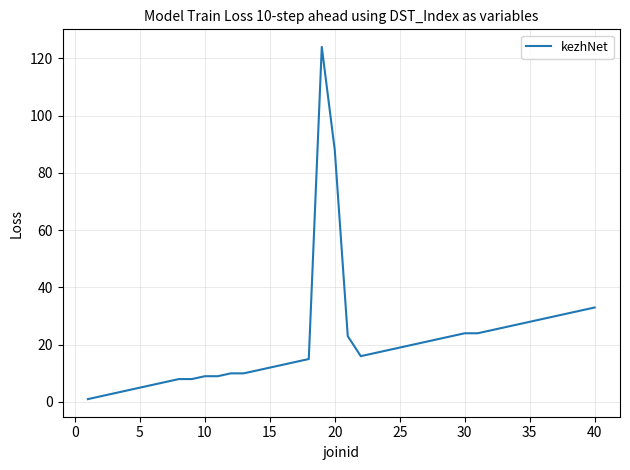

What is the greatest value displayed?

124